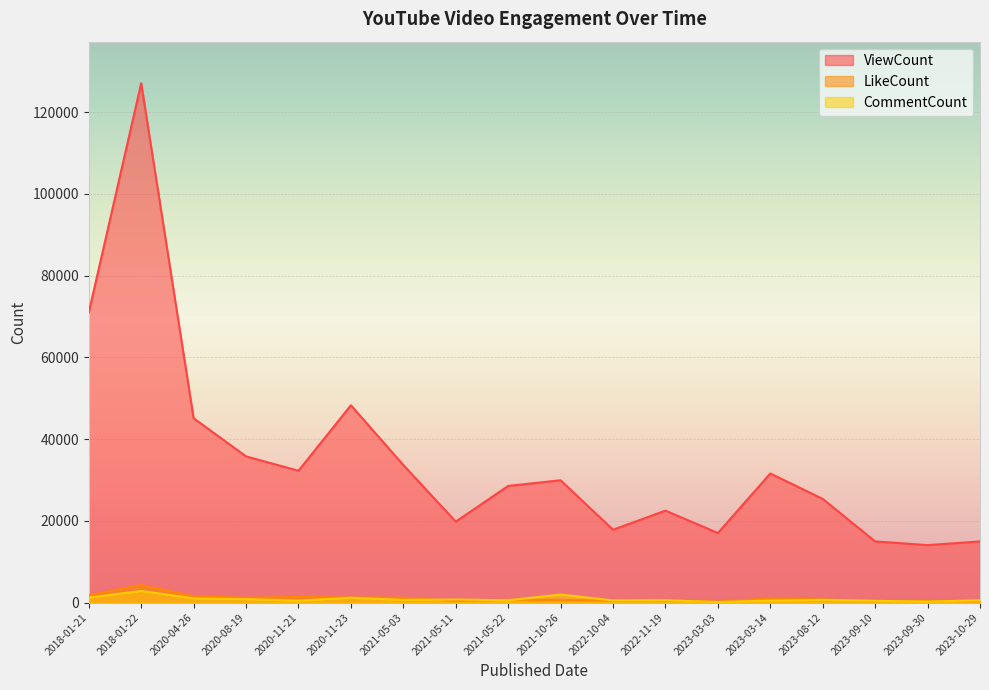

How many categories are shown in the chart?

18